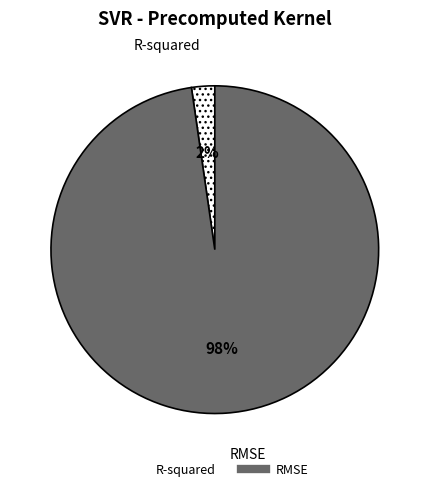

What is the largest slice in the pie chart?

RMSE